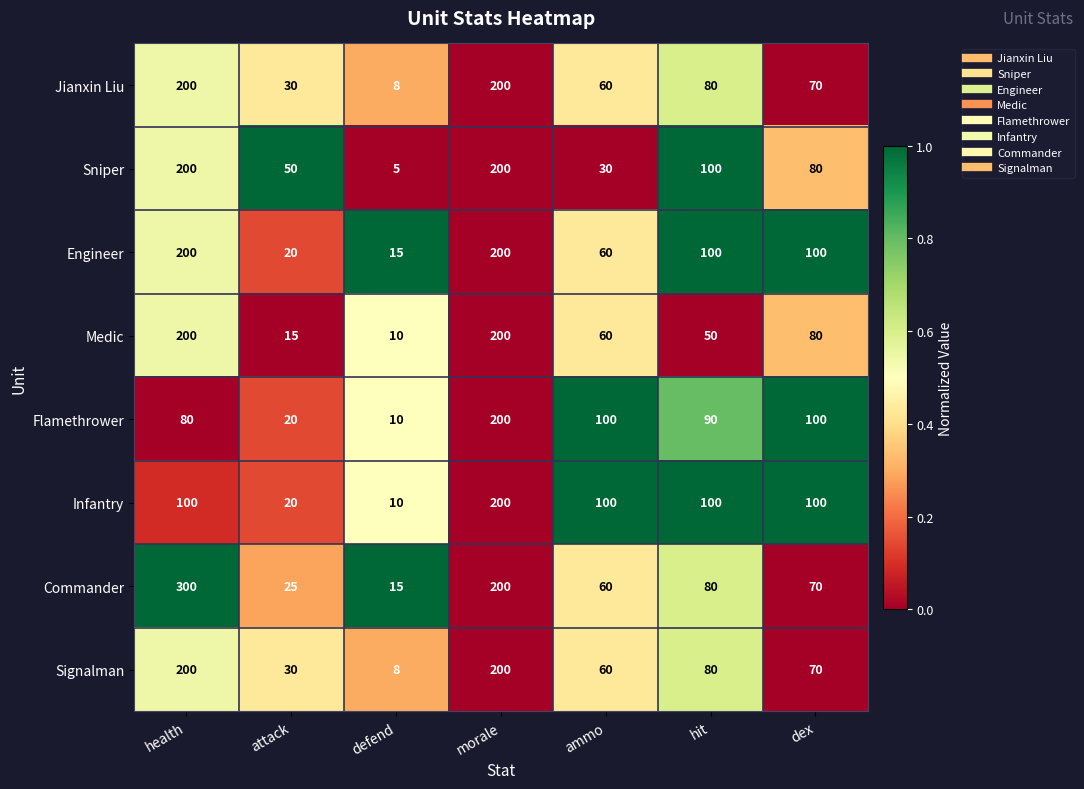

What is the sum of all Flamethrower values?

600